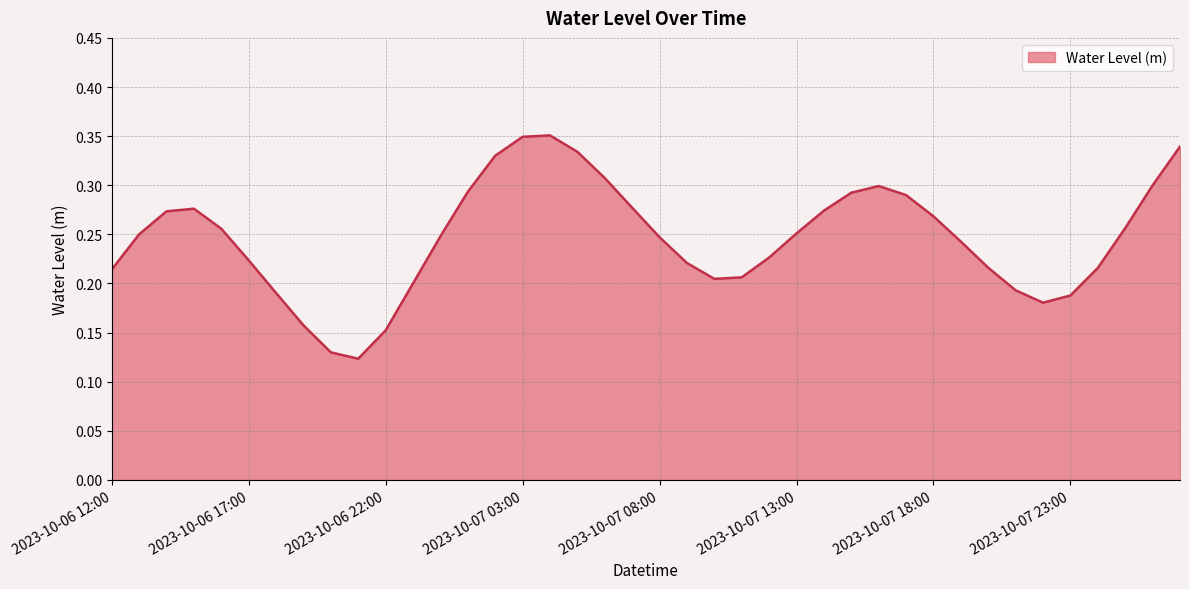

What is the label of the 30th point from the right?

2023-10-06 22:00